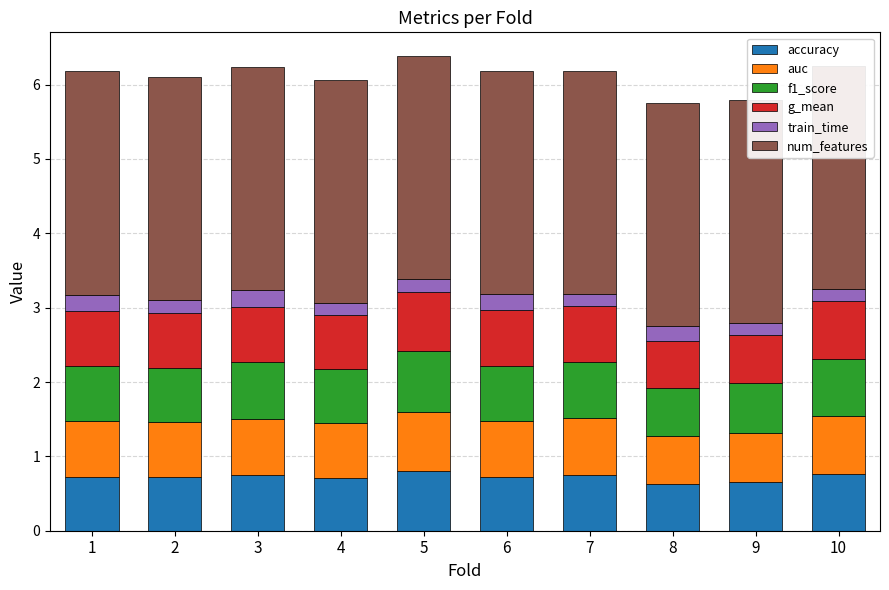

What is the value of the auc bar at the 1st from the left?

0.7